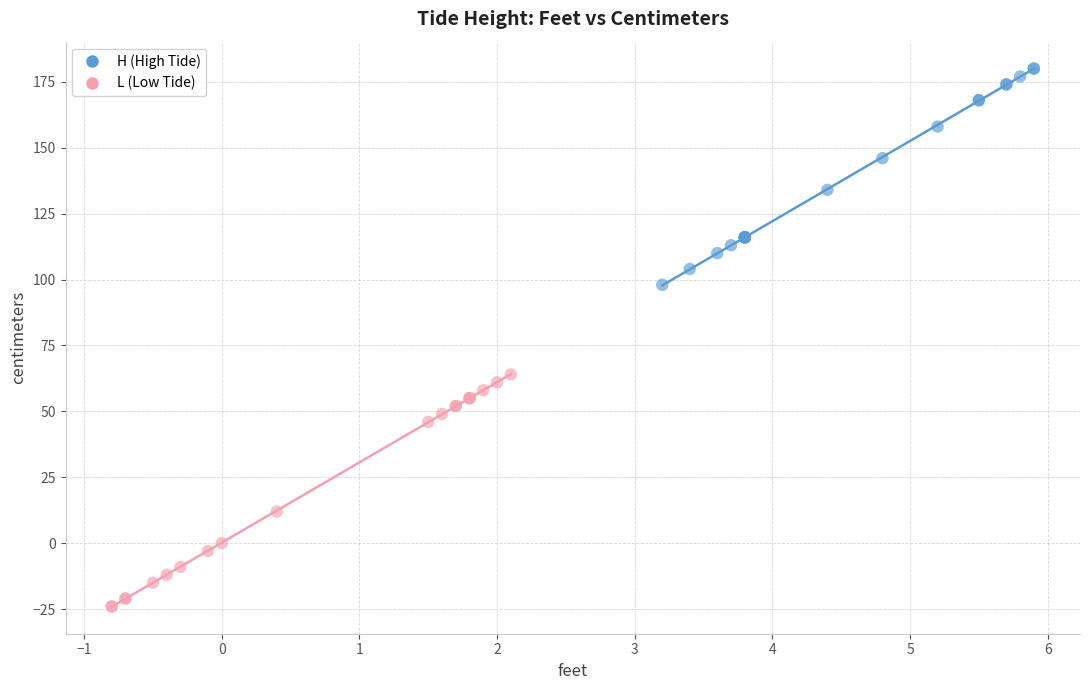

Which series reaches the maximum Y coordinate?

H (High Tide)